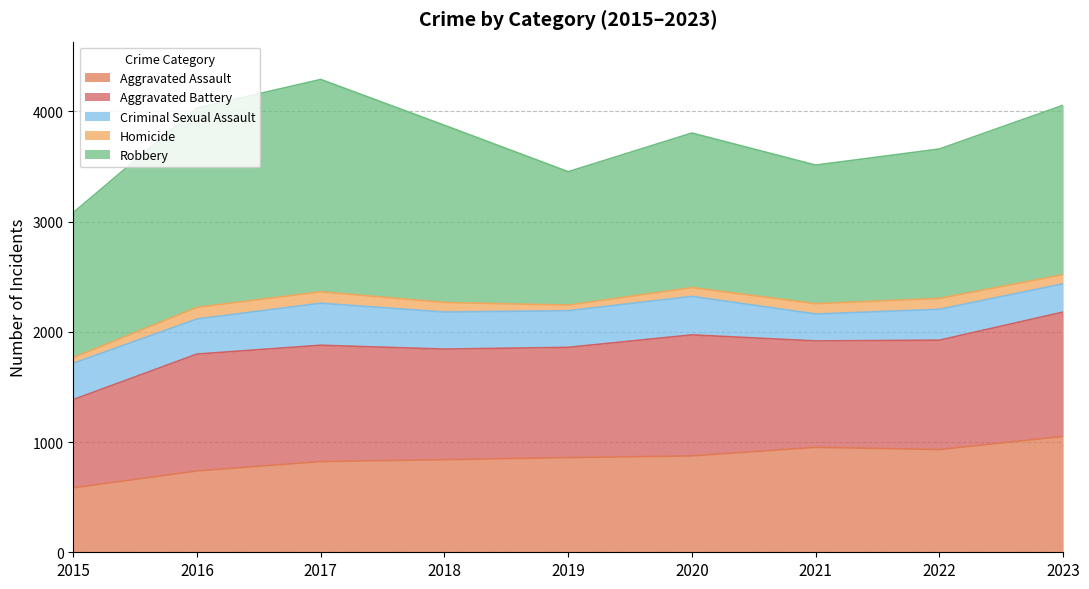

Count the number of categories in the chart.

9